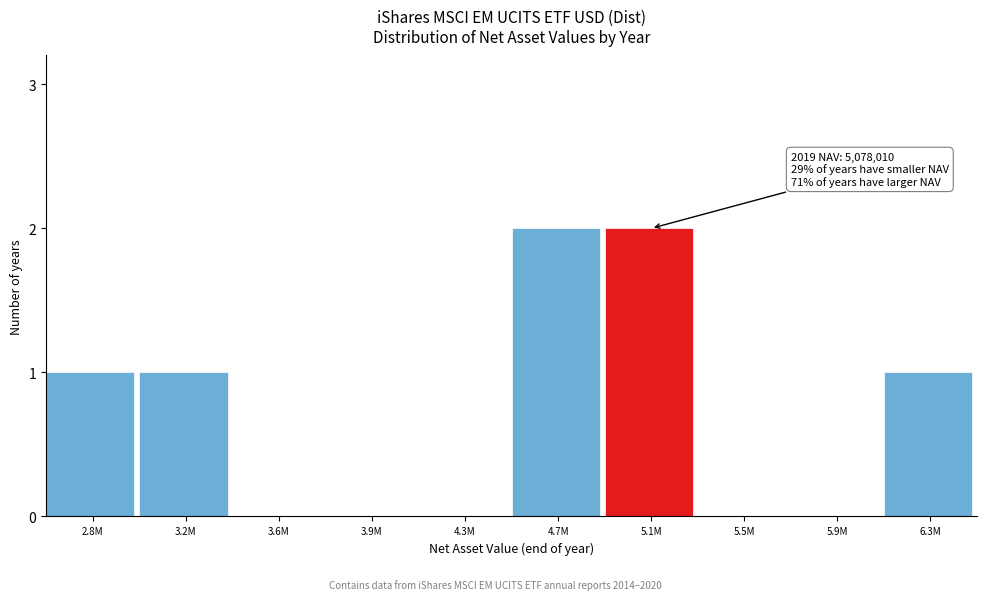

Reading left to right, transcribe all the data shown in this chart.

2.8M=1	3.2M=1	3.6M=0	3.9M=0	4.3M=0	4.7M=2	5.1M=2	5.5M=0	5.9M=0	6.3M=1